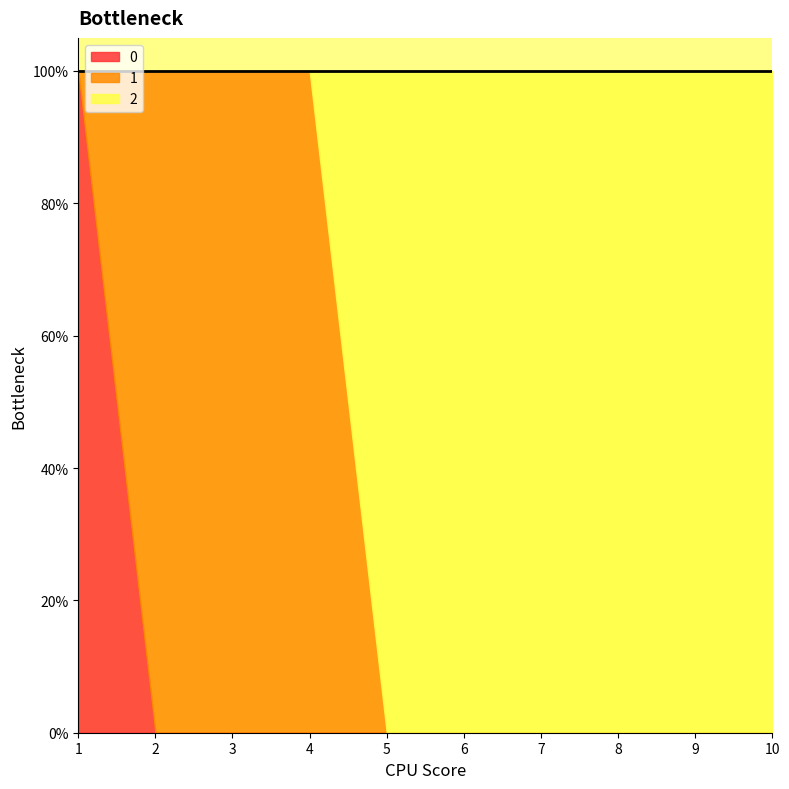

What are all the series names shown in the legend?

0, 1, 2